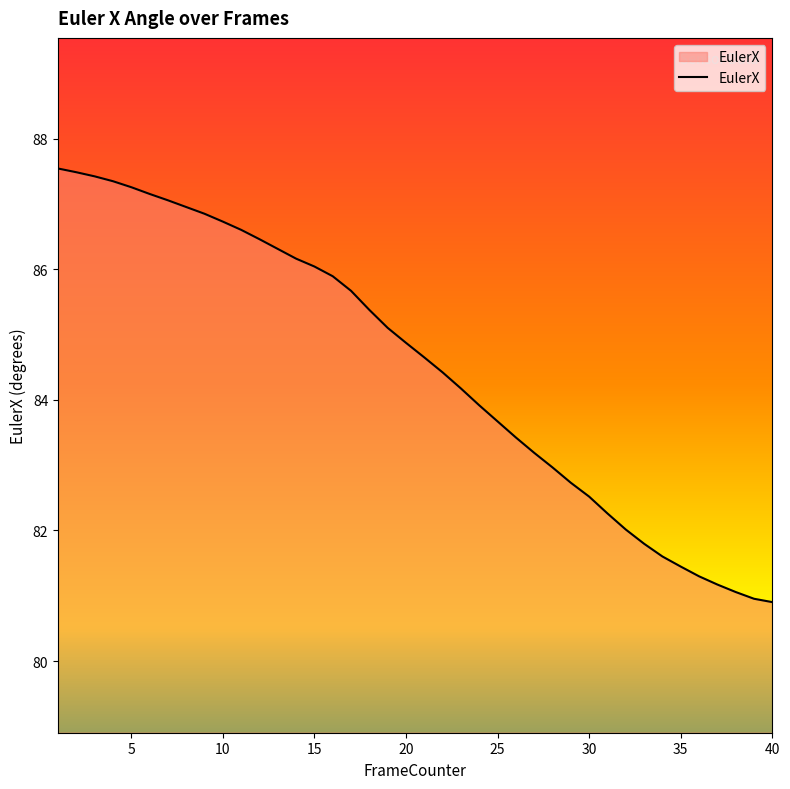

What is the maximum value shown in the chart?

87.5